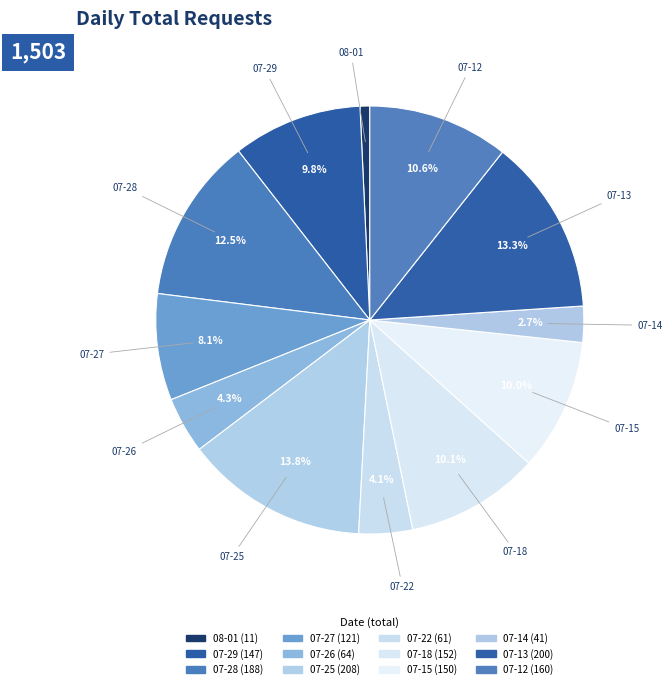

Count the number of slices in the pie.

12